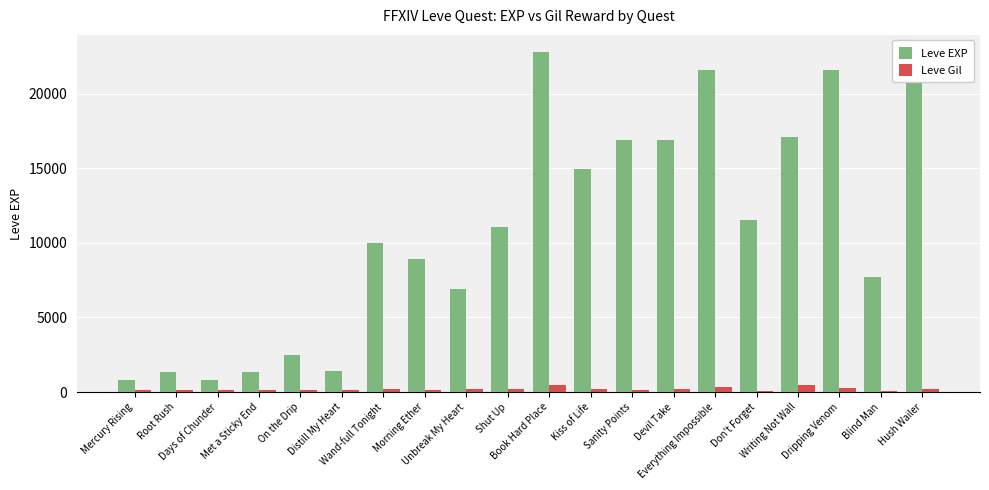

Which series has the widest spread of values?

Leve EXP